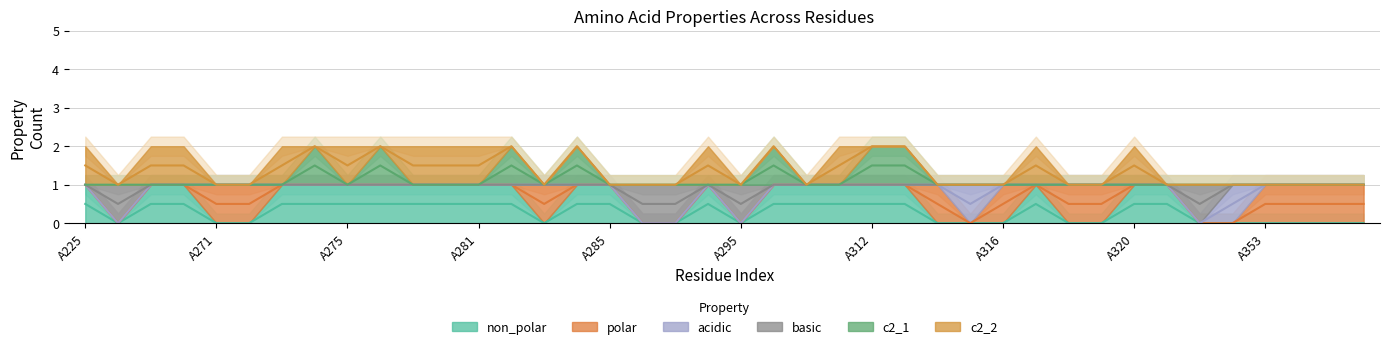

In non_polar, how many points are higher than both neighbors (excluding endpoints)?

2